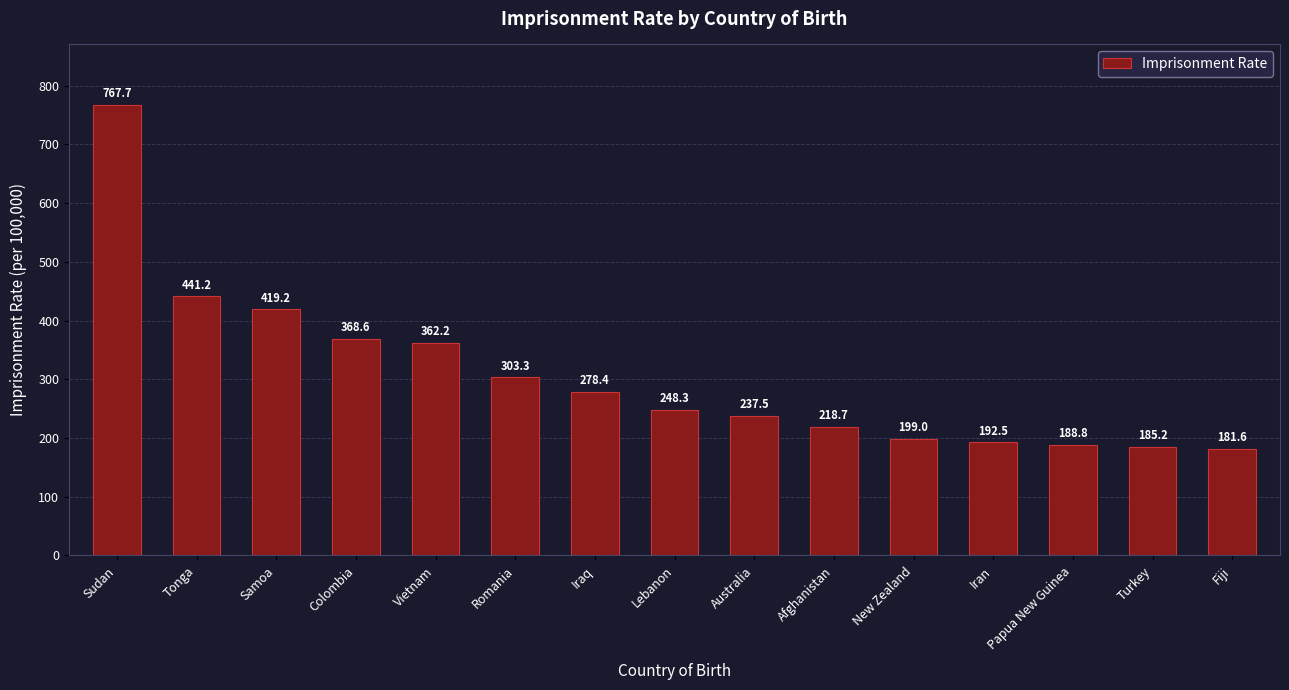

Approximately how many times larger is the value at New Zealand compared to Colombia?

0.5